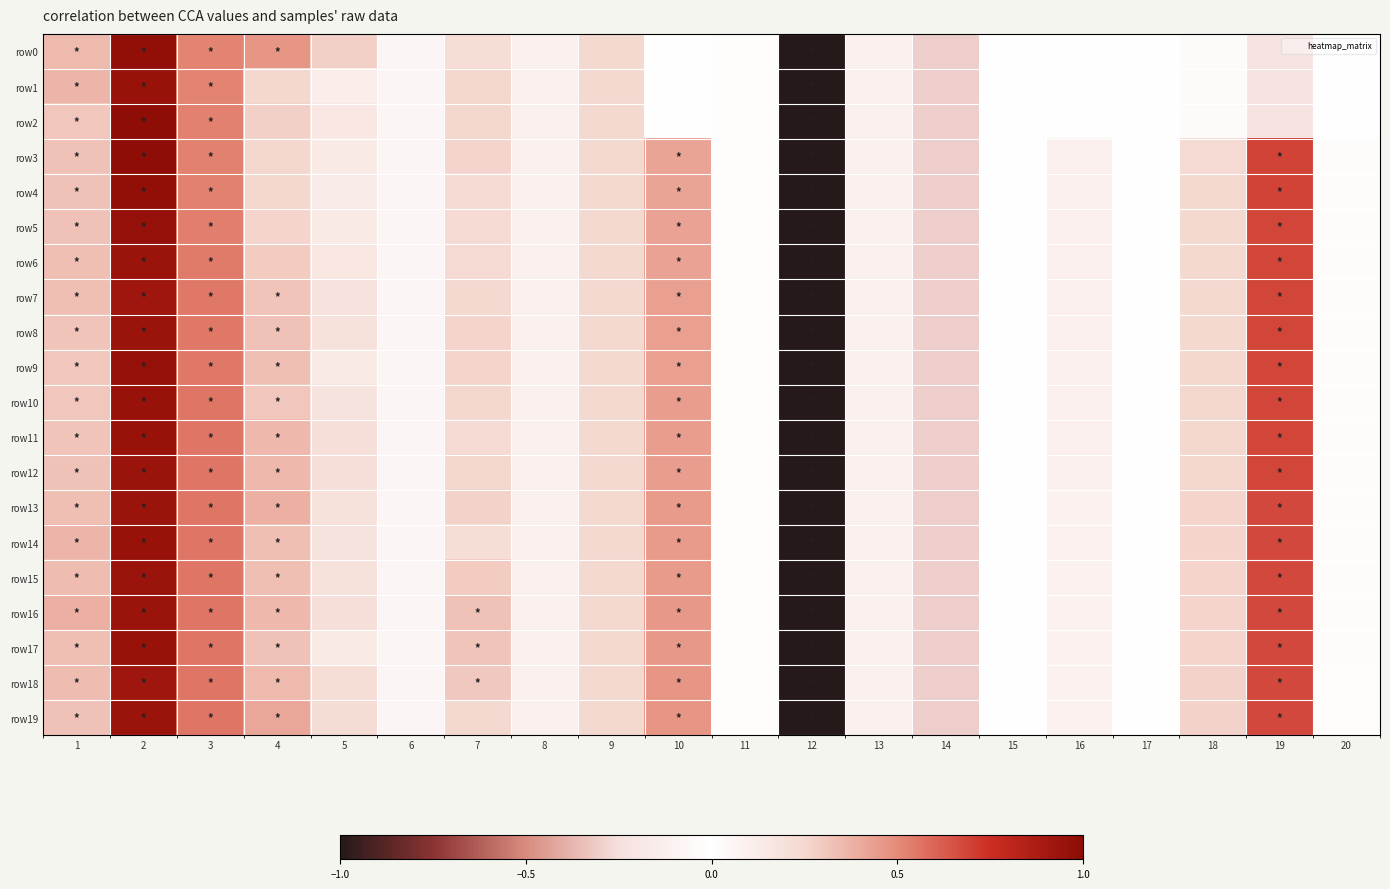

At how many categories does at least one series exceed 0?

13